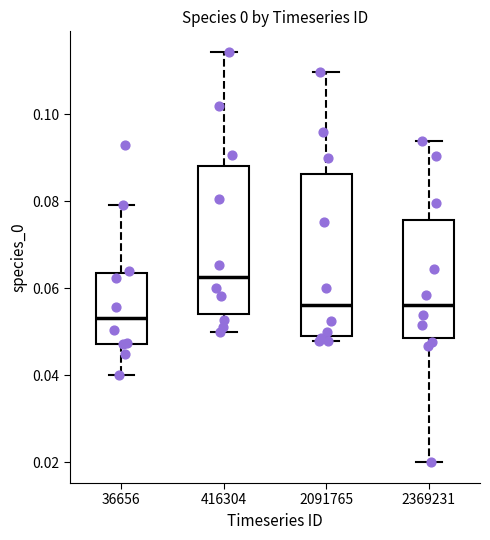

Comparing the boxes themselves (not the whiskers), which one is the tallest?

2091765